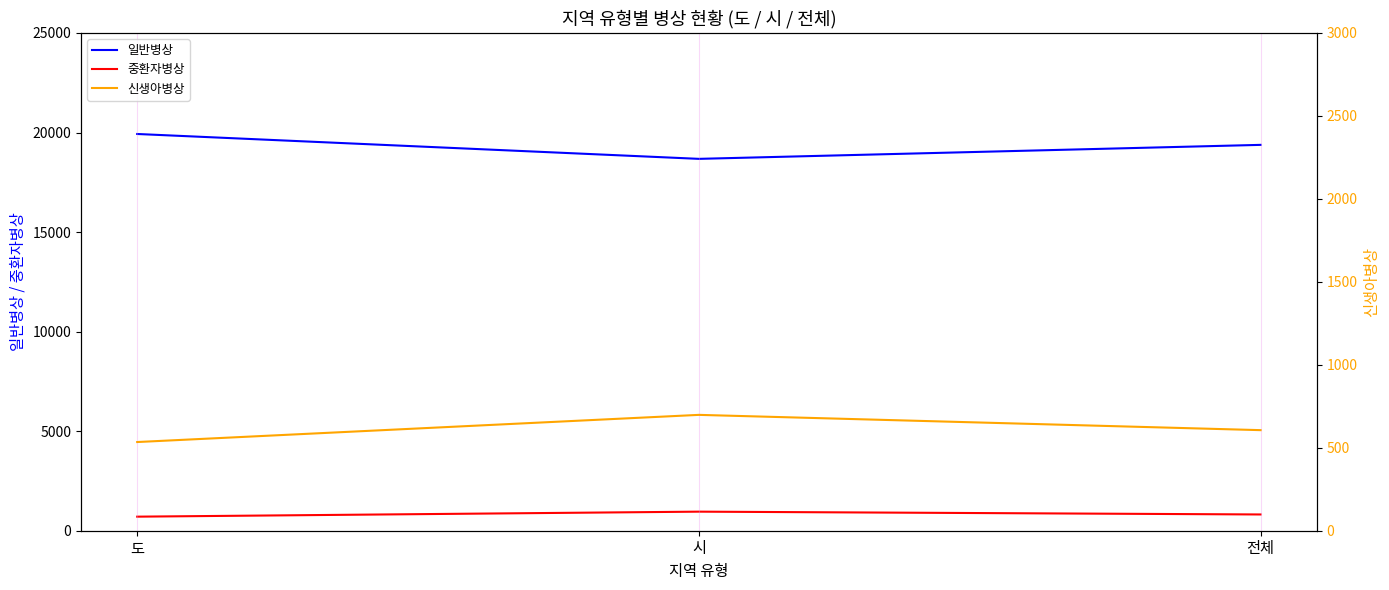

Is this an area chart (filled region under the line)?

No